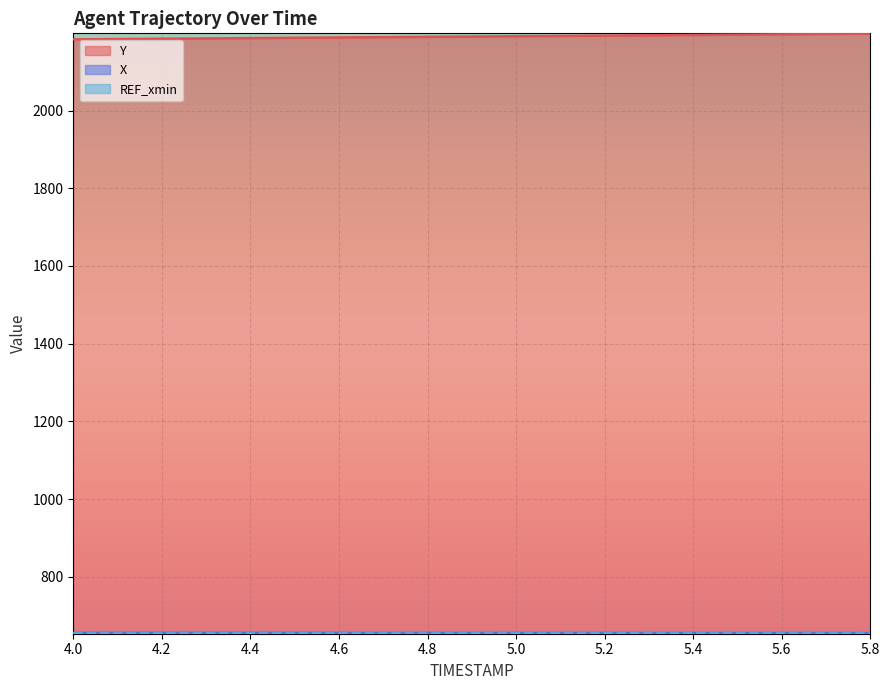

Reading left to right, extract all data points from this chart.

Y: 4.0=2183.2	4.1=2184.0	4.2=2184.8	4.3=2185.7	4.4=2186.5	4.5=2187.3	4.6=2188.1	4.7=2188.9	4.8=2189.7	4.9=2190.5	5.0=2191.3	5.1=2192.1	5.2=2192.9	5.3=2193.7	5.4=2194.5	5.5=2195.3	5.6=2196.1	5.7=2196.9	5.8=2197.8
X: 4.0=655.3	4.1=655.3	4.2=655.3	4.3=655.3	4.4=655.2	4.5=655.2	4.6=655.2	4.7=655.2	4.8=655.1	4.9=655.1	5.0=655.1	5.1=655.1	5.2=655.0	5.3=655.0	5.4=655.0	5.5=655.0	5.6=654.9	5.7=654.9	5.8=654.9